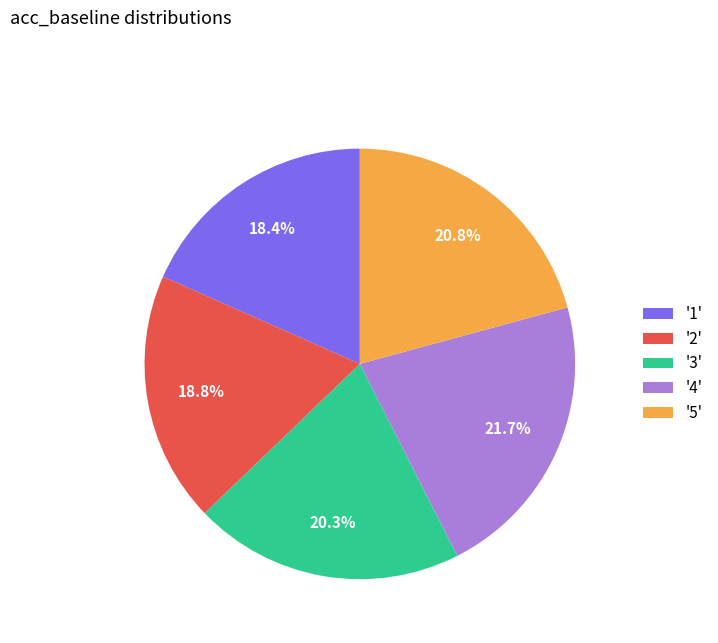

What percentage is NOT represented by '5'?

79.2%